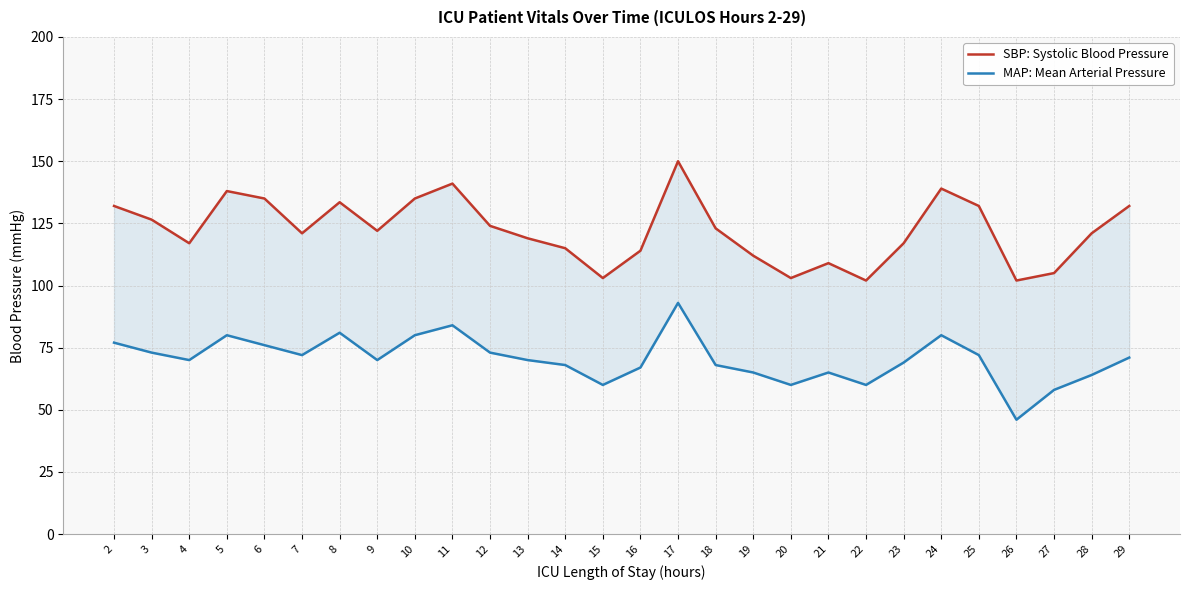

What is the average value of the SBP: Systolic Blood Pressure series?

122.2